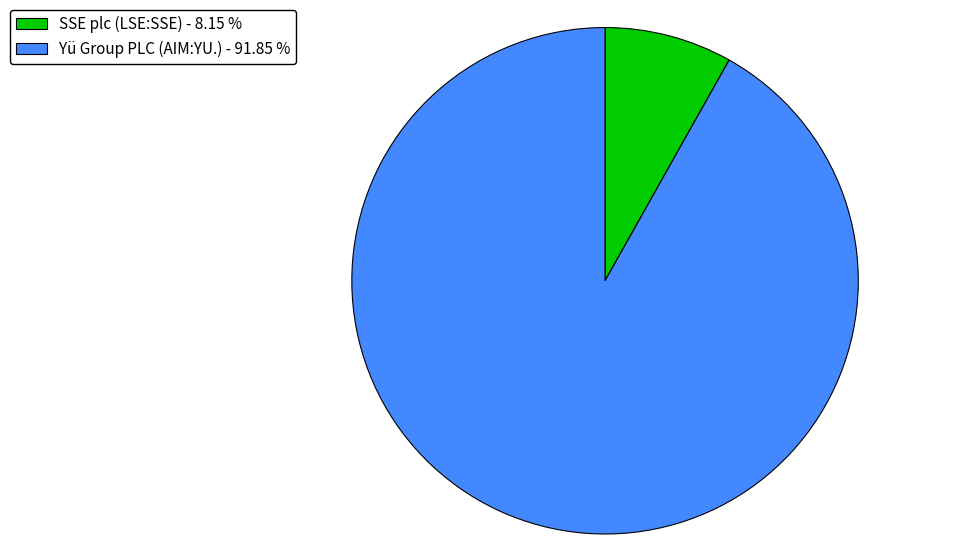

What is the ratio of the value at Yü Group PLC (AIM:YU.) to the value at SSE plc (LSE:SSE)?

11.3